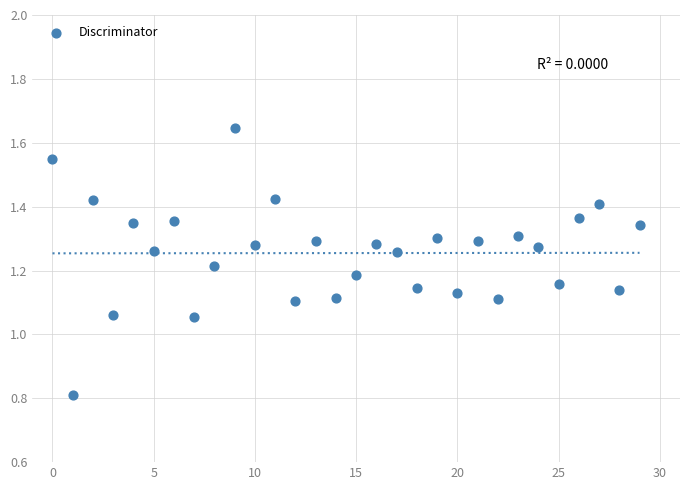

What is the range of Y values (max minus min)?

0.8